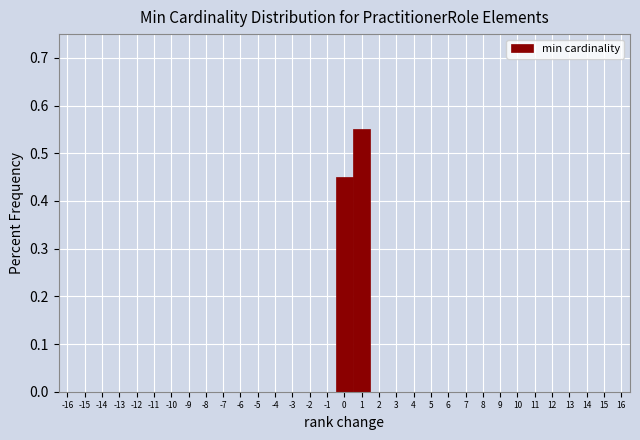

Which range on the x-axis has the tallest bar?

0.5 to 1.5